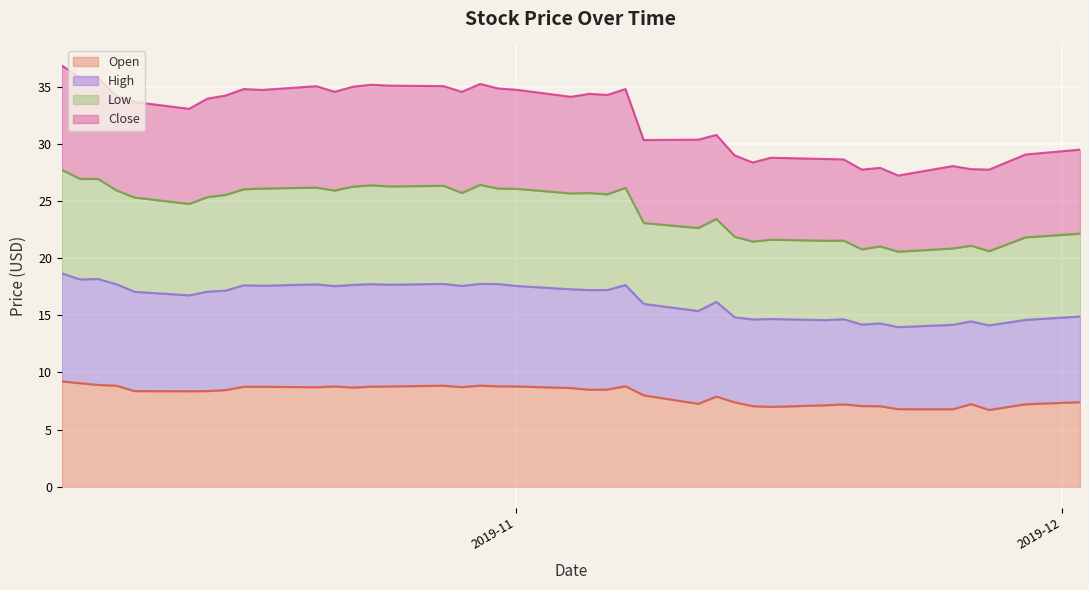

The value of Open at 2019-10-21 is 14.4. True or false?

False